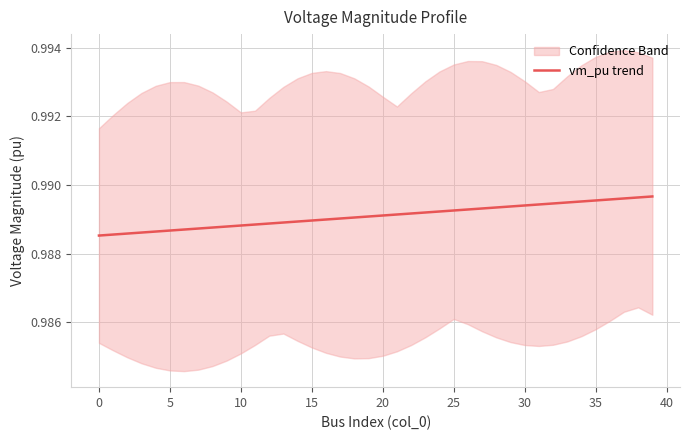

How many data points does each series have?

40